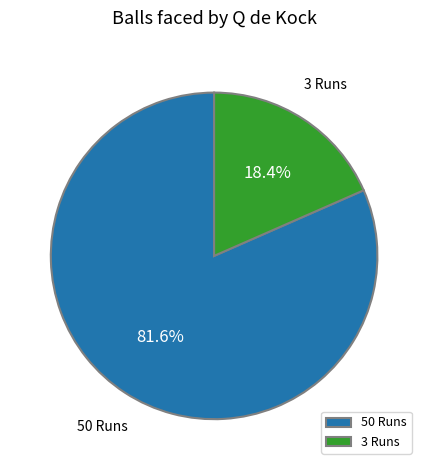

To the nearest percent, what percentage of the pie is 3 Runs?

18%